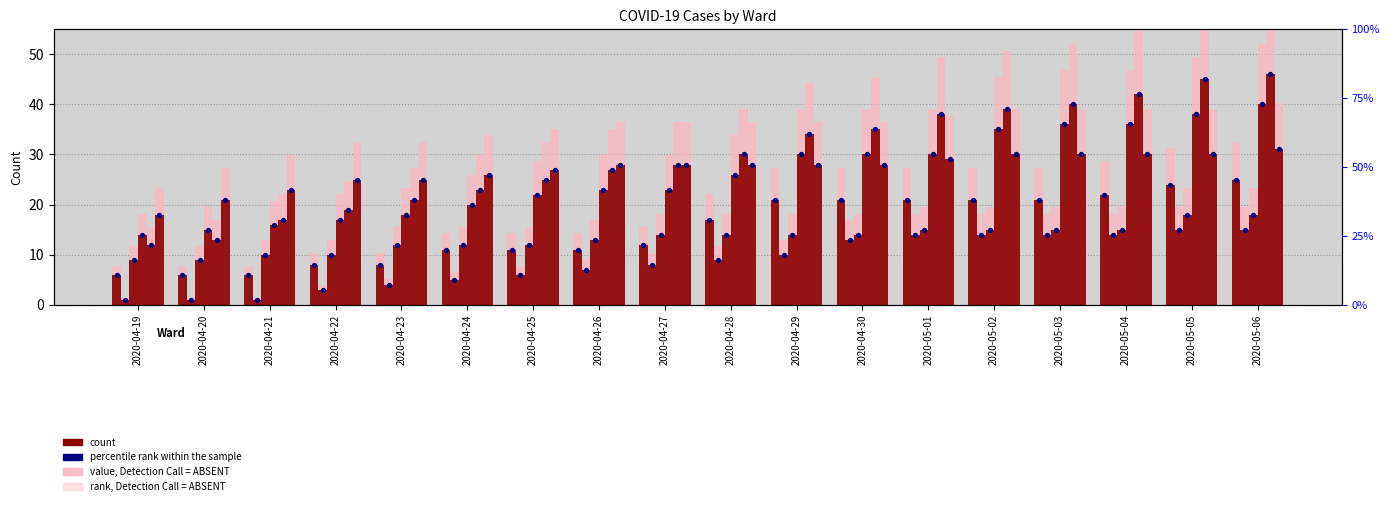

At how many categories does at least one series exceed 31?

15